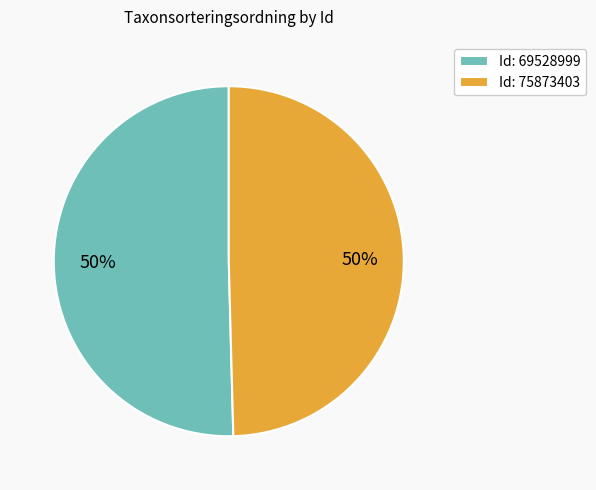

To the nearest percent, what is the average slice percentage?

50%